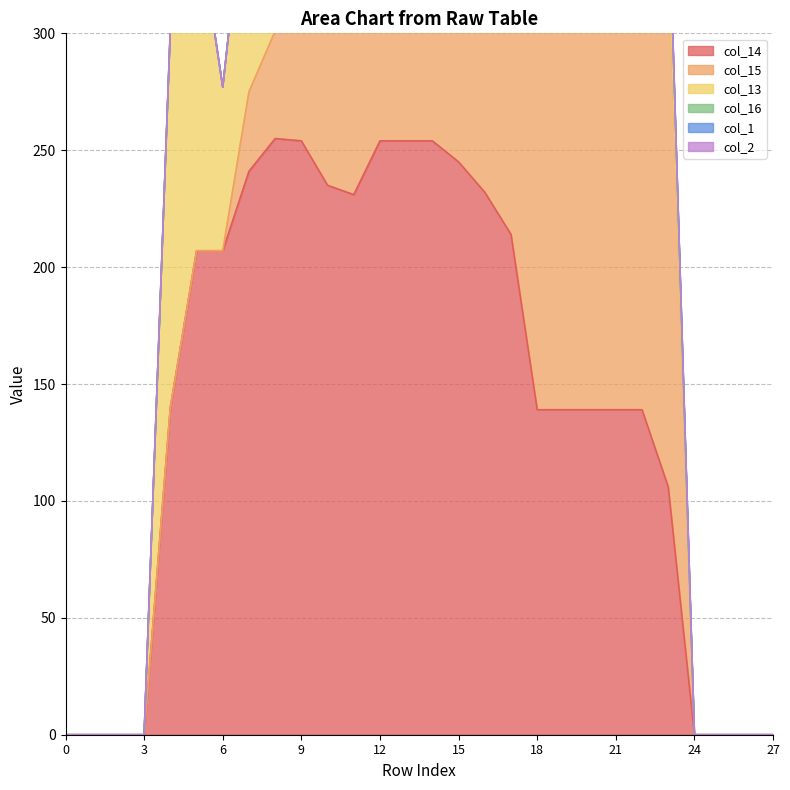

Where is col_16 nearest to the value 16?

23